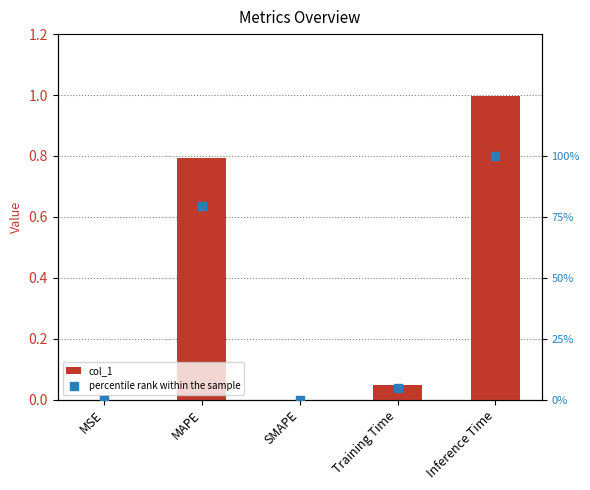

At which category is the sum across all series the highest?

Inference Time